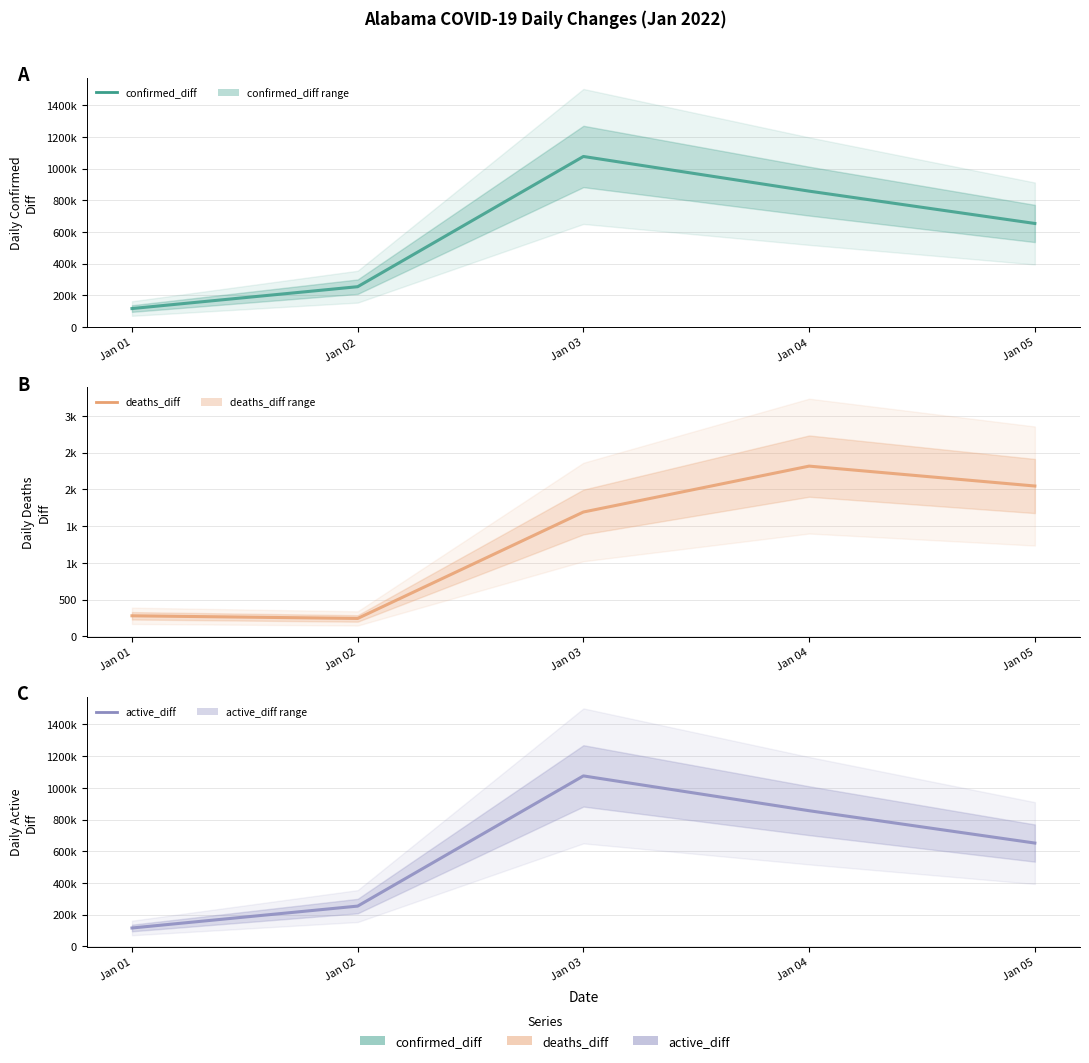

Between Jan 03 and Jan 04, which series saw the biggest shift?

active_diff